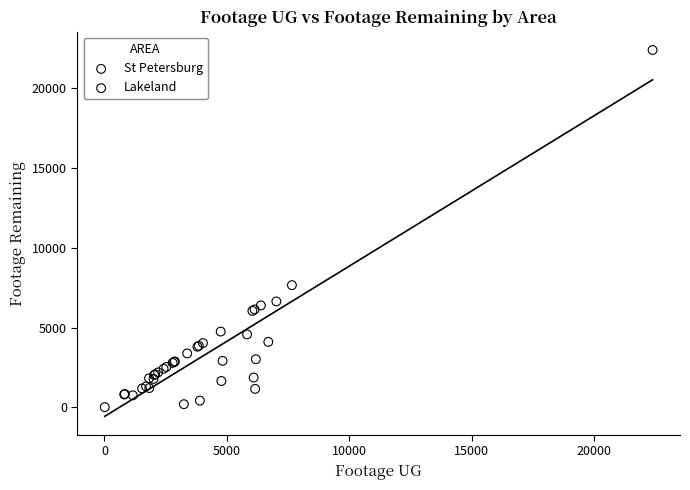

Which series reaches the maximum Y coordinate?

St Petersburg